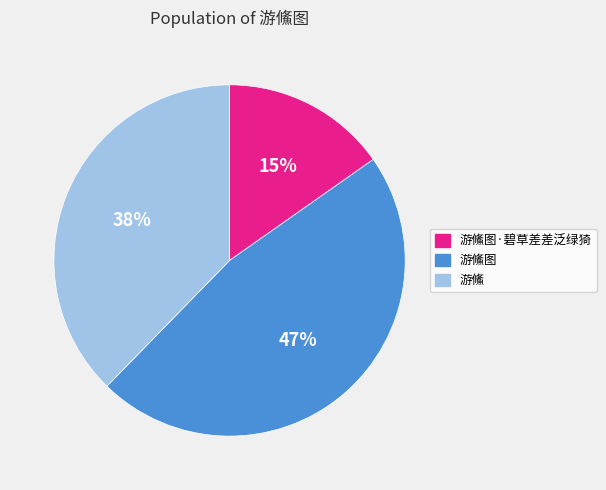

Does any single category account for the majority?

No